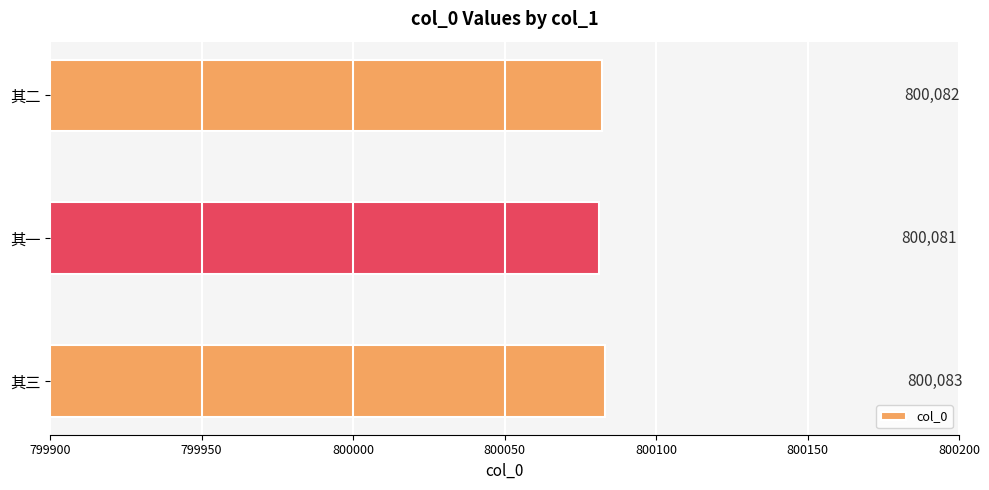

How many series are shown in this chart?

1